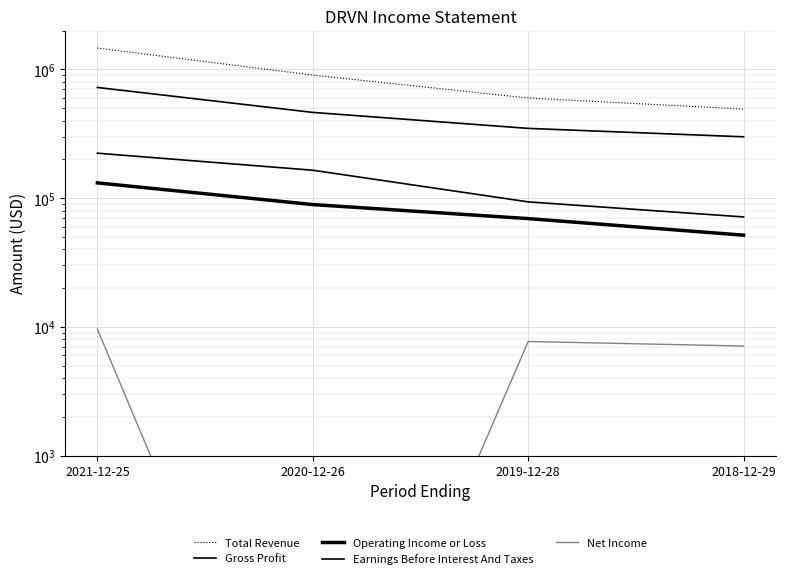

Rank the categories by Earnings Before Interest And Taxes value from highest to lowest.

2021-12-25, 2020-12-26, 2019-12-28, 2018-12-29